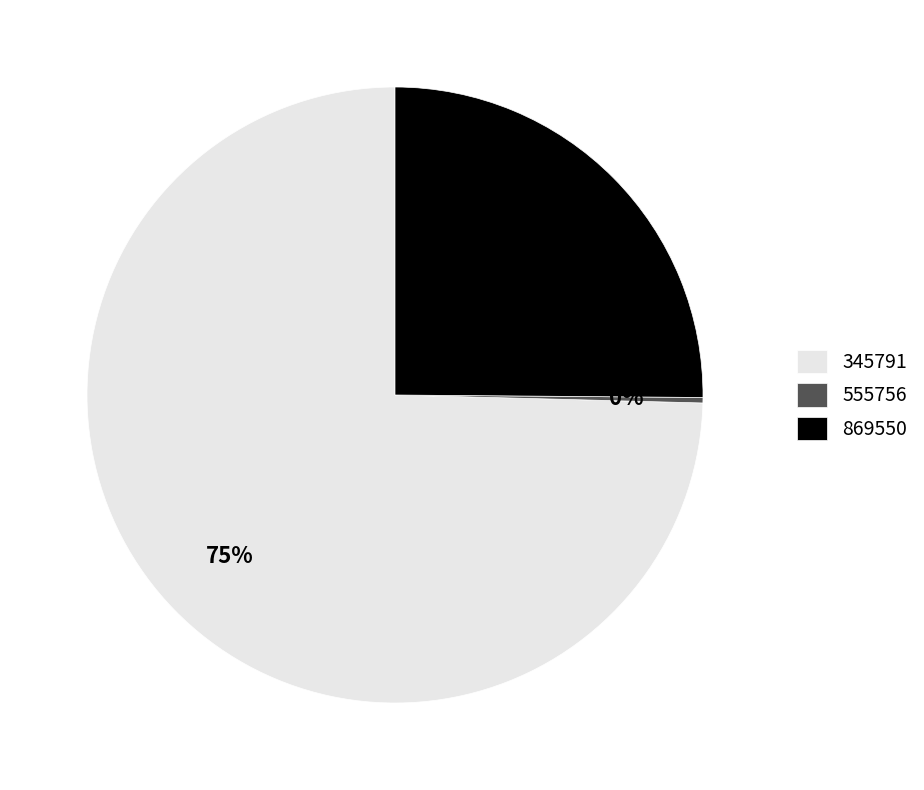

To the nearest percent, what is the difference between the 555756 and 869550 slice percentages?

25%